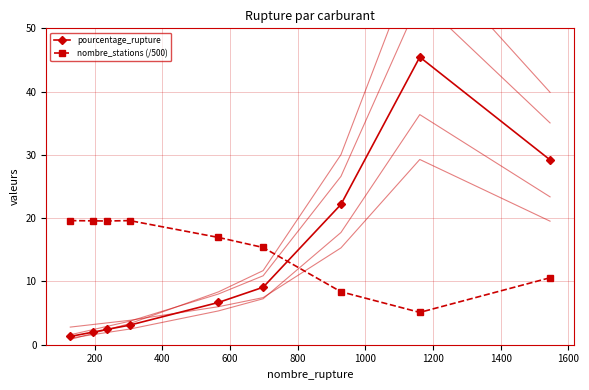

What are all the series names shown in the legend?

pourcentage_rupture, nombre_stations (/500)